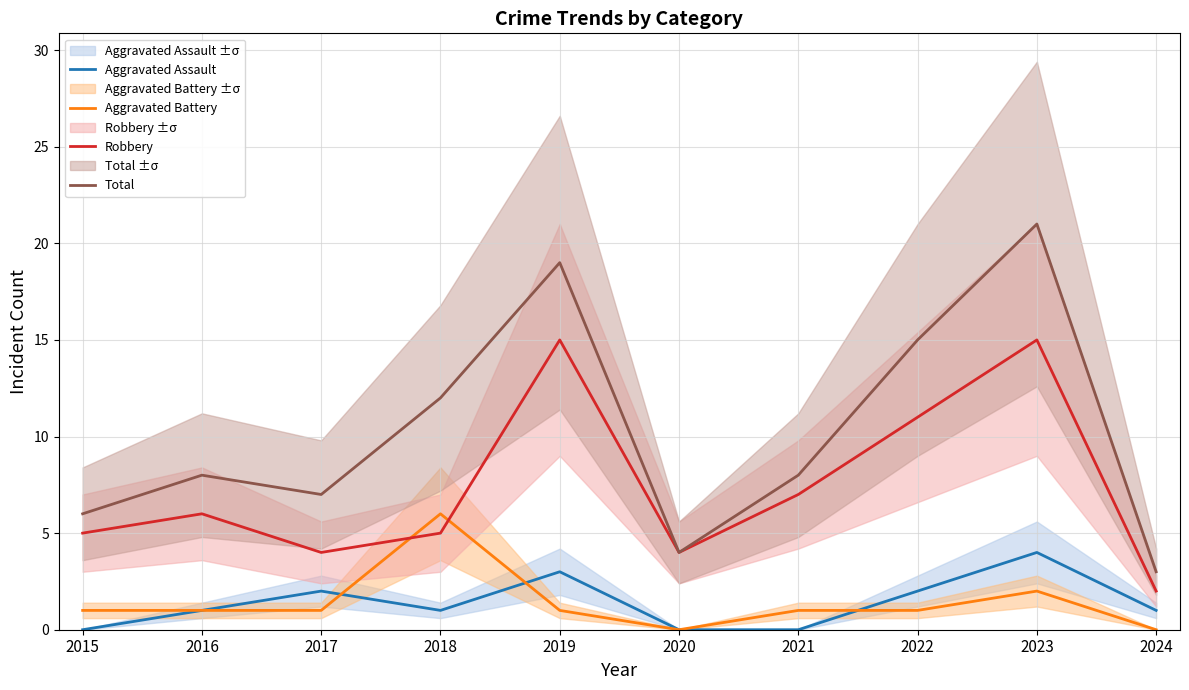

True or false: Aggravated Assault and Robbery intersect in this chart.

False